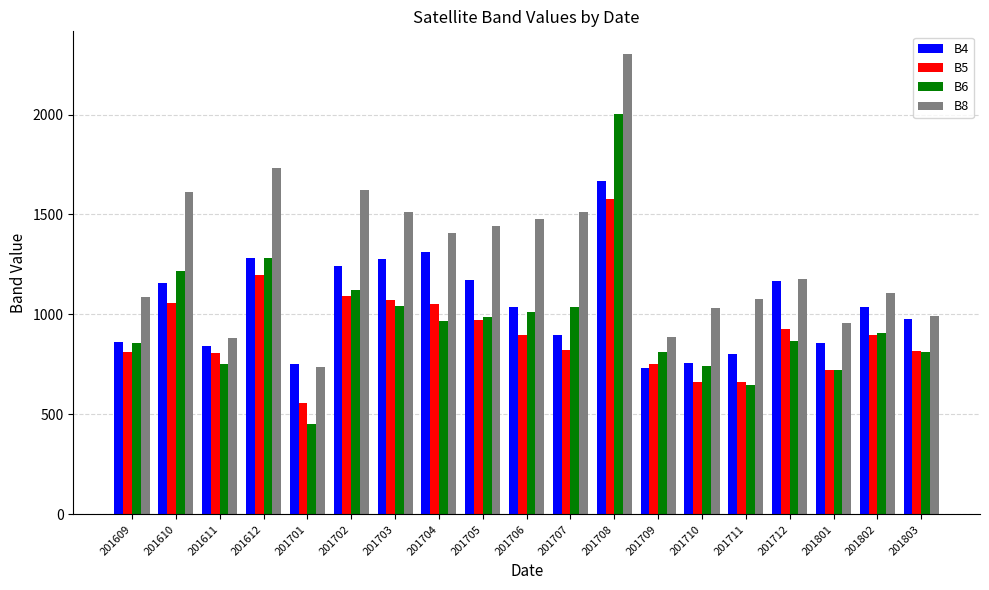

What is the difference between the B5 values at 201709 and 201712?

173